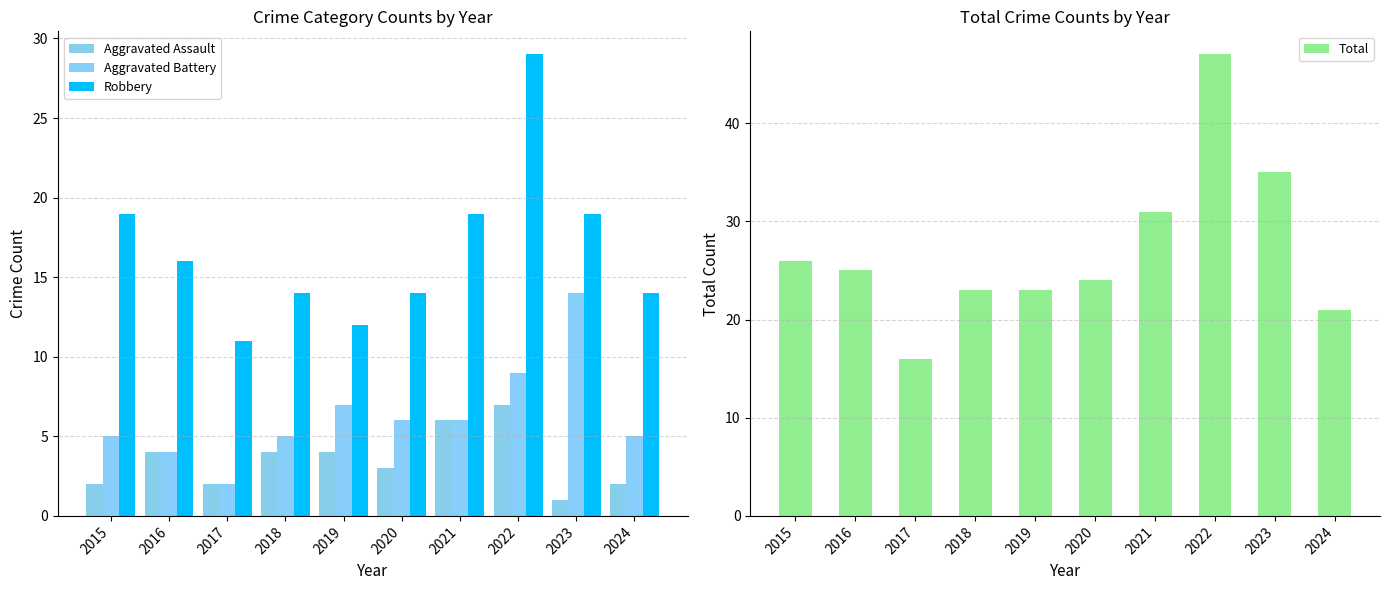

Rank the categories by Total value from highest to lowest.

2022, 2023, 2021, 2015, 2016, 2020, 2018, 2019, 2024, 2017